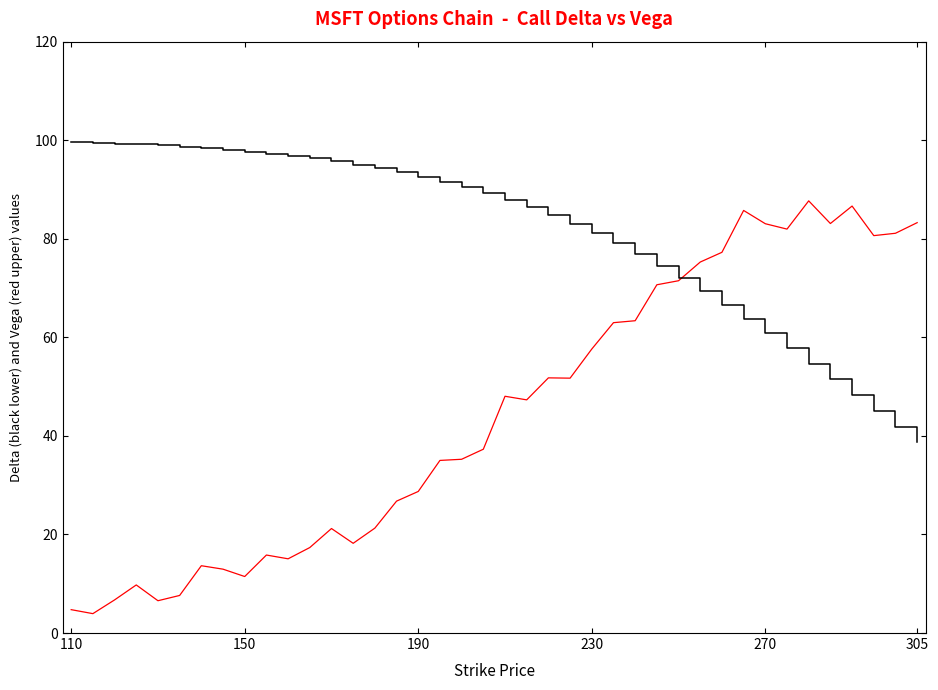

What is the greatest value displayed?

99.6